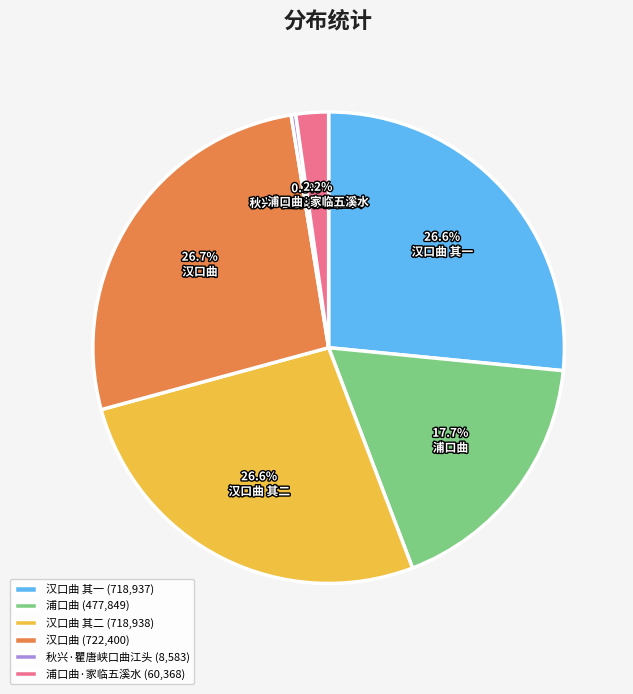

True or false: 浦口曲·家临五溪水 accounts for 2% of the total.

True